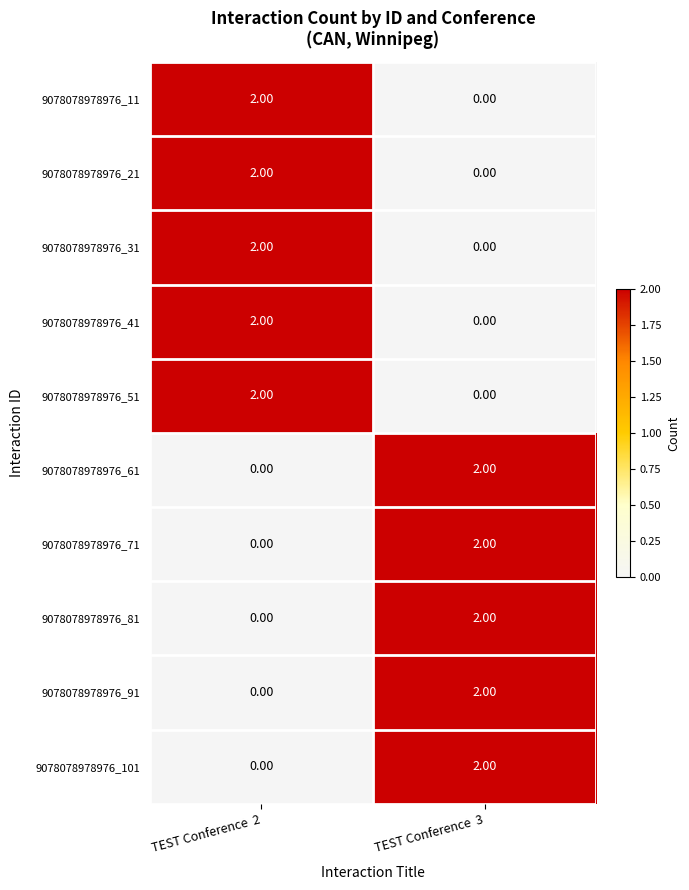

Rank the categories by 9078078978976_51 value from lowest to highest.

TEST Conference  3, TEST Conference  2